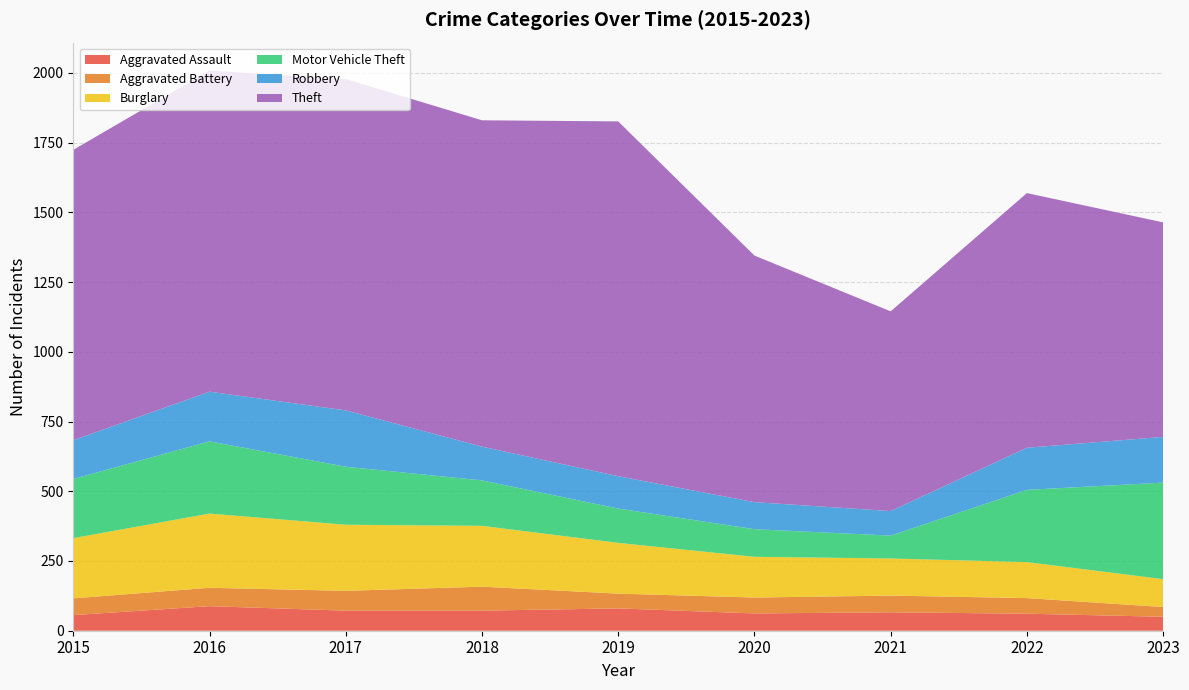

Reading right to left, transcribe all the data shown in this chart.

Aggravated Assault: 2023=50	2022=61	2021=66	2020=62	2019=80	2018=72	2017=72	2016=88	2015=56
Aggravated Battery: 2023=35	2022=56	2021=60	2020=57	2019=53	2018=86	2017=71	2016=66	2015=60
Burglary: 2023=100	2022=129	2021=133	2020=146	2019=182	2018=218	2017=237	2016=266	2015=216
Motor Vehicle Theft: 2023=346	2022=259	2021=82	2020=99	2019=123	2018=163	2017=208	2016=259	2015=212
Robbery: 2023=164	2022=151	2021=88	2020=97	2019=116	2018=121	2017=202	2016=178	2015=139
Theft: 2023=769	2022=913	2021=716	2020=884	2019=1272	2018=1170	2017=1188	2016=1151	2015=1041